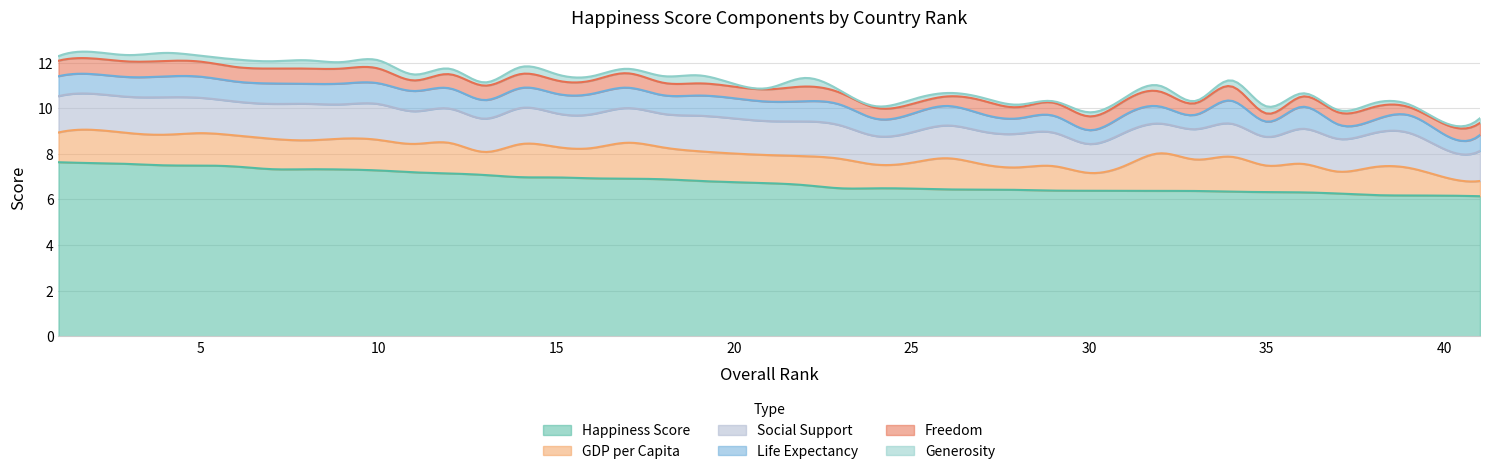

True or false: Social Support and Freedom cross at least once.

False